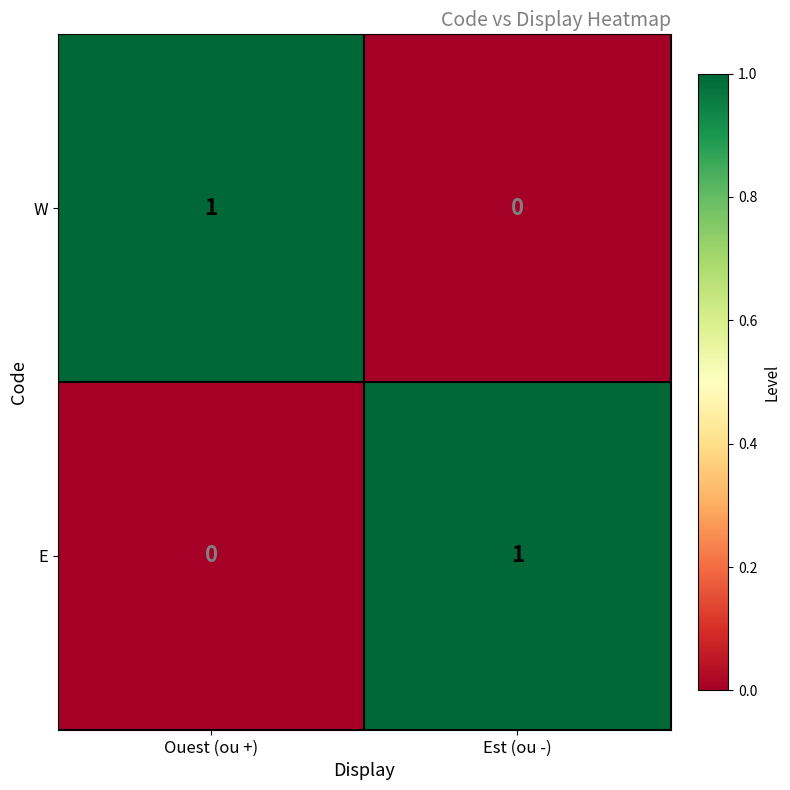

Where is E nearest to the value 0?

Ouest (ou +)